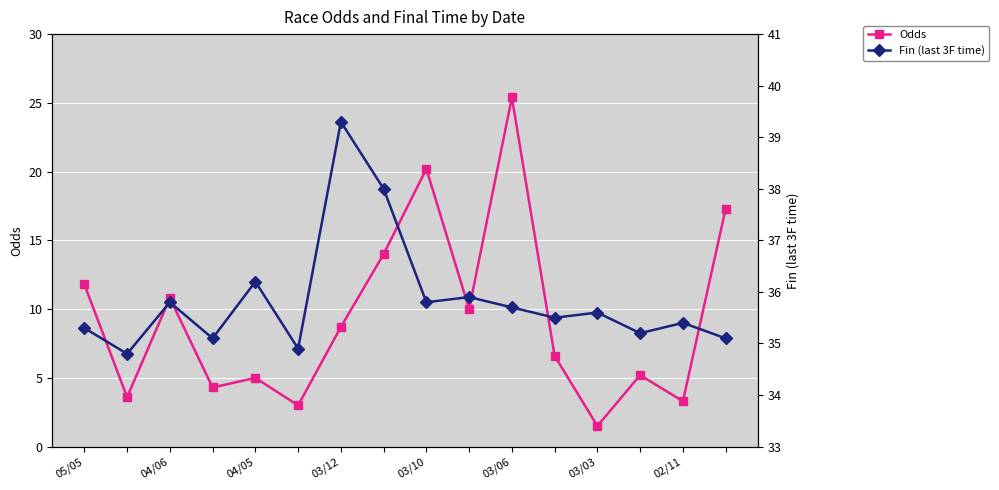

What is the difference between the Fin (last 3F time) values at 9 and 11?

0.4